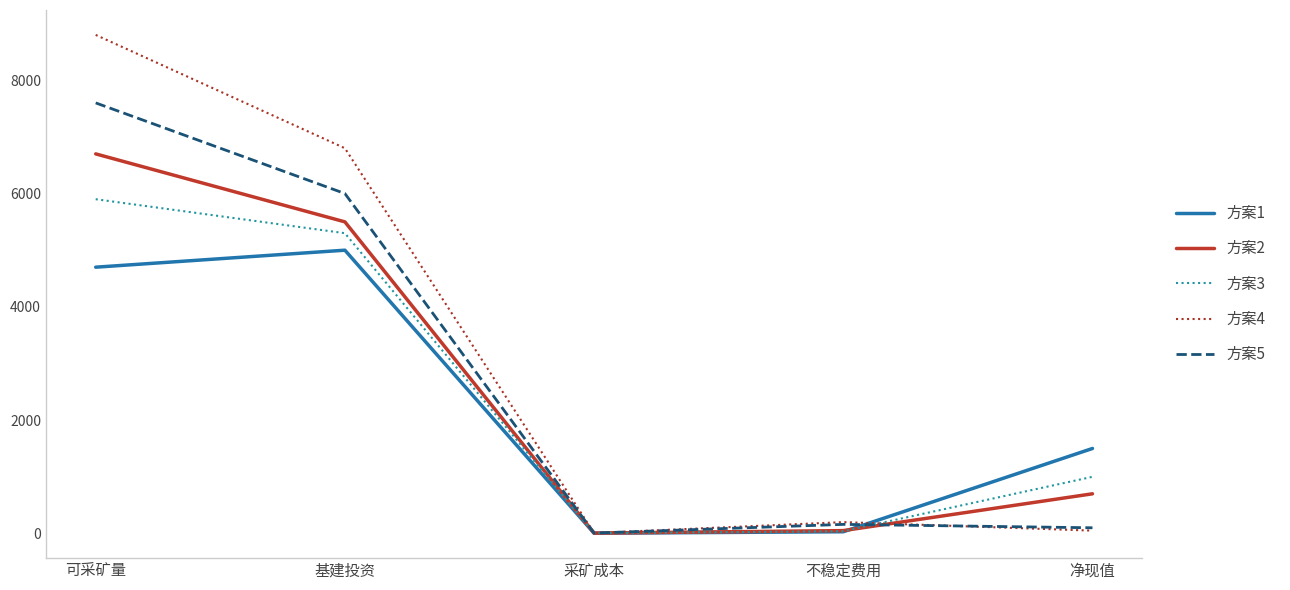

How many categories are shown in the chart?

5